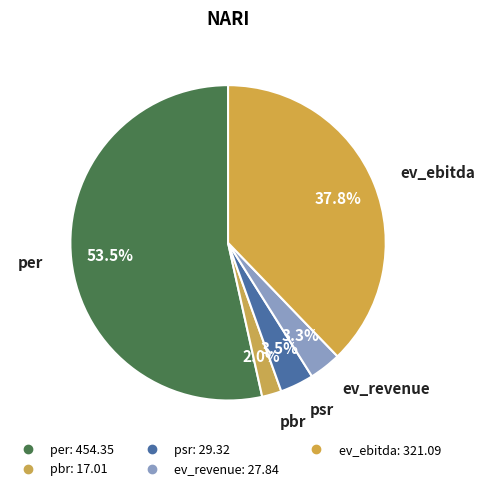

Count the number of slices in the pie.

5